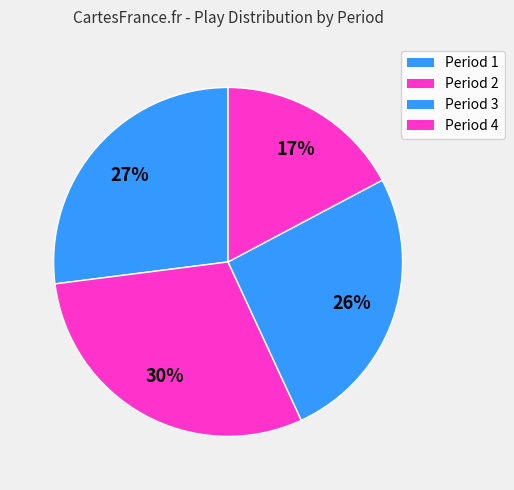

How many slices are in this pie chart?

4